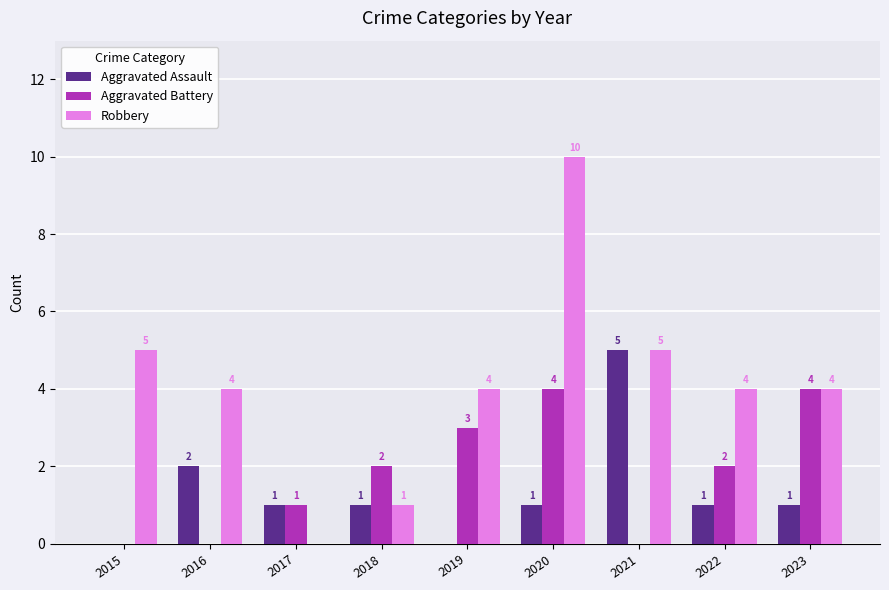

At which label does Aggravated Assault reach its peak?

2021